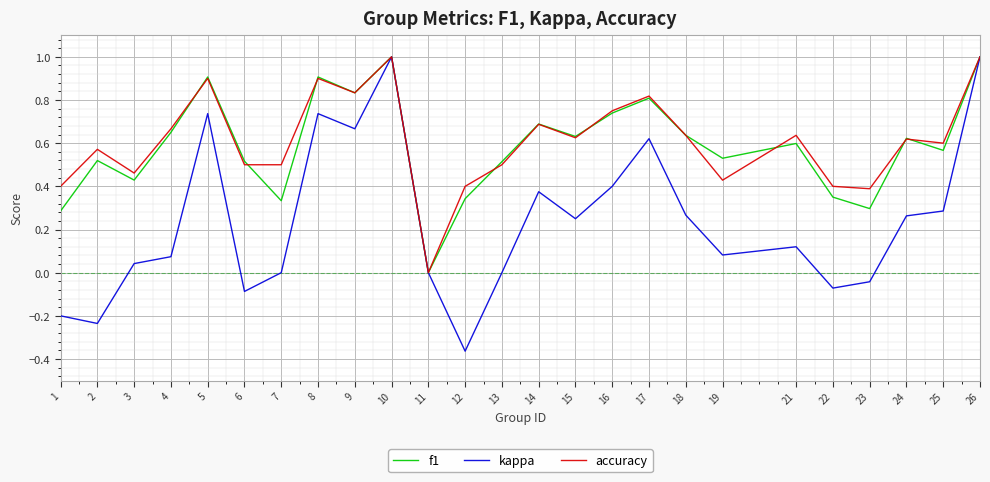

Is the value of accuracy at 11 greater than the value of f1 at 2?

No